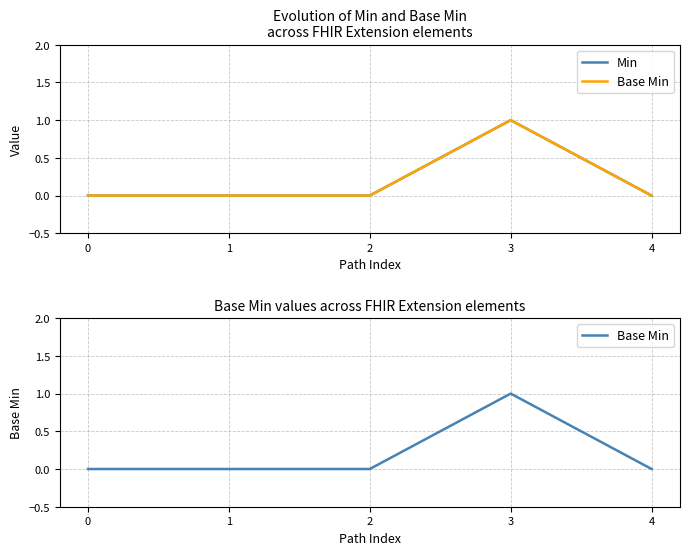

True or false: Min has a value of 1 at 3.

True